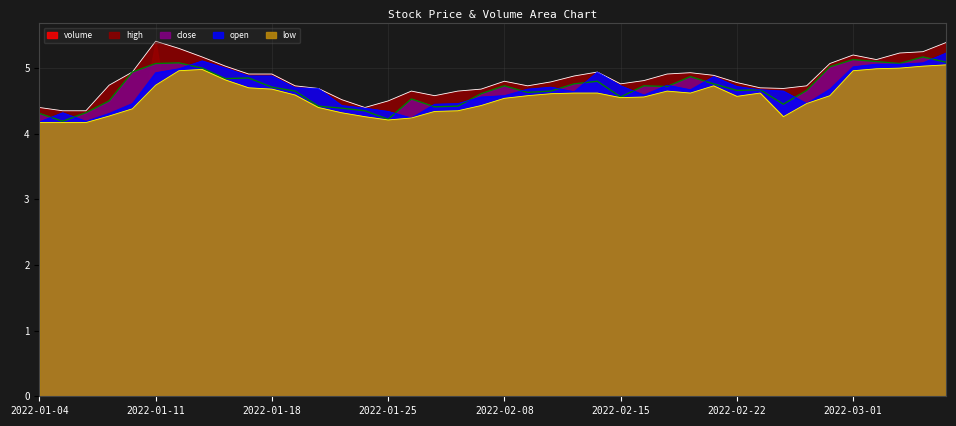

What is the minimum value for low?

4.2